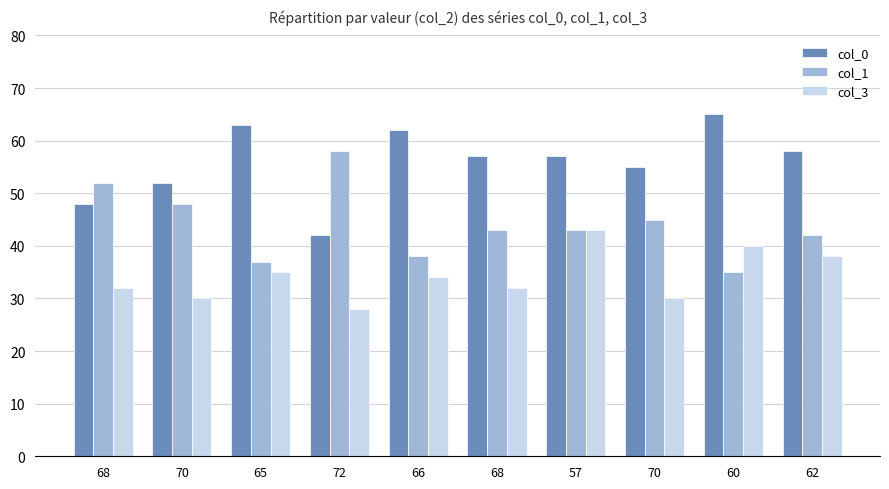

What is the label of the 6th bar from the right?

66